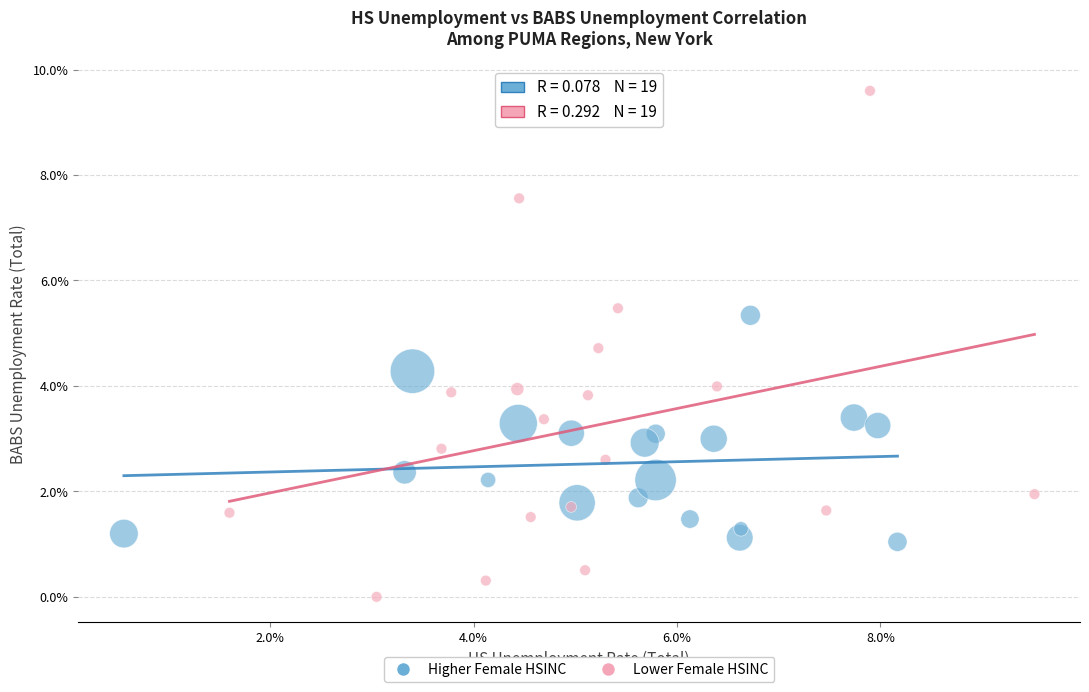

Which series contains the highest Y value?

Lower Female HSINC